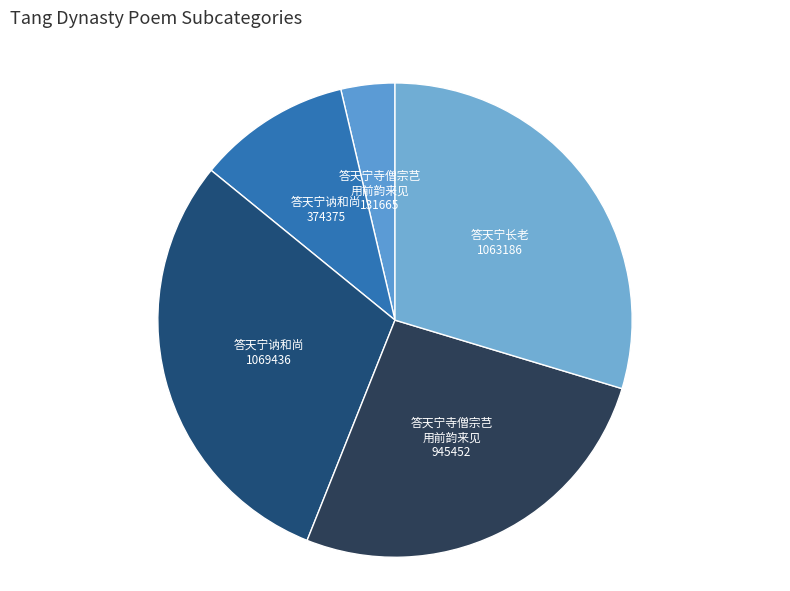

Between 答天宁讷和尚 1069436 and 答天宁寺僧宗芑 用前韵来见 945452, which is larger?

答天宁讷和尚 1069436